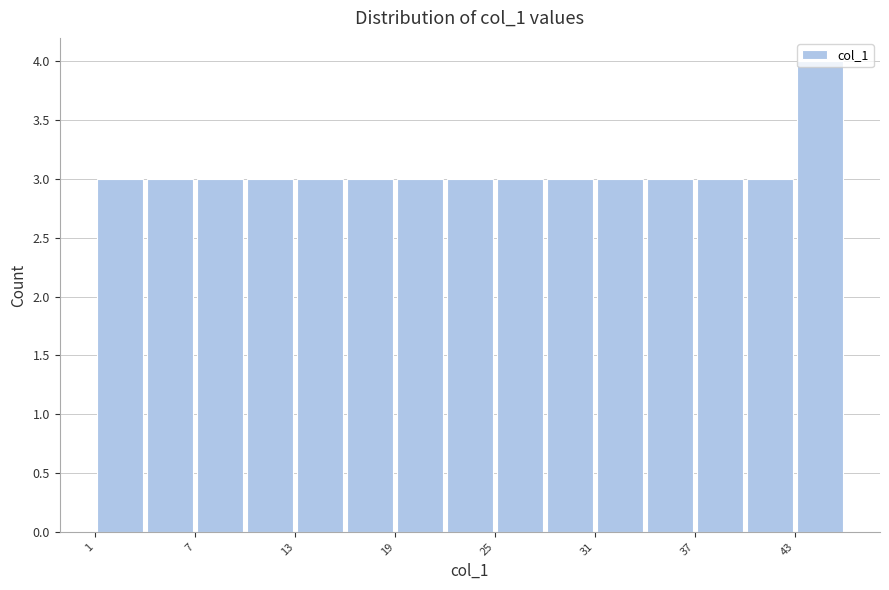

Read against the x-axis, roughly where is the centre of the tallest bar?

45